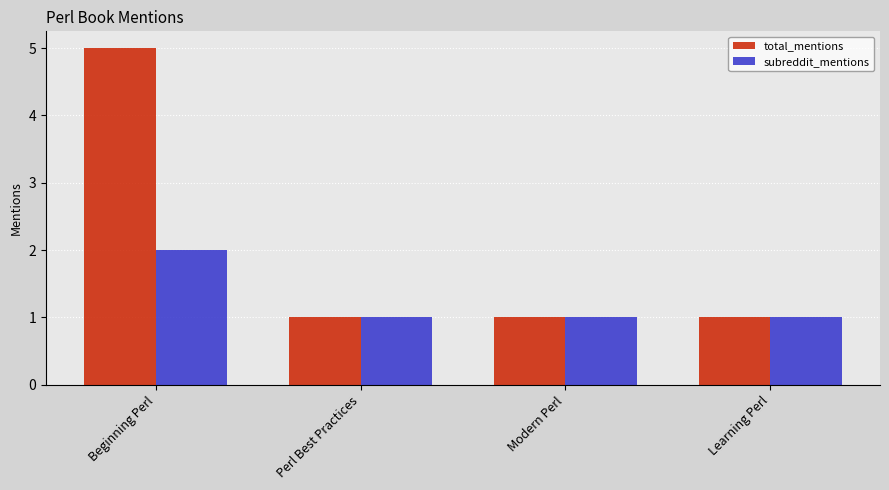

The total_mentions series shows 2 at Modern Perl. True or false?

False